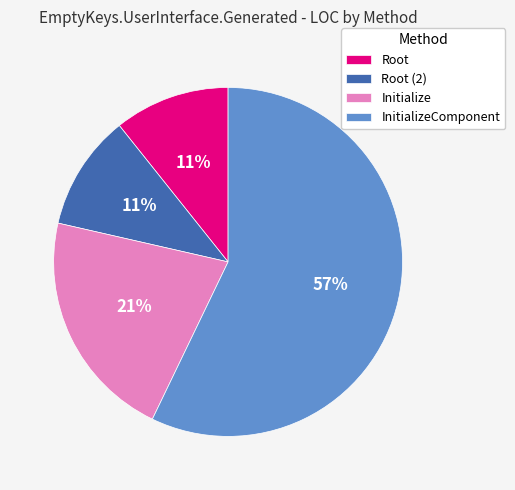

Approximately how many times larger is the value at Root compared to Initialize?

0.5